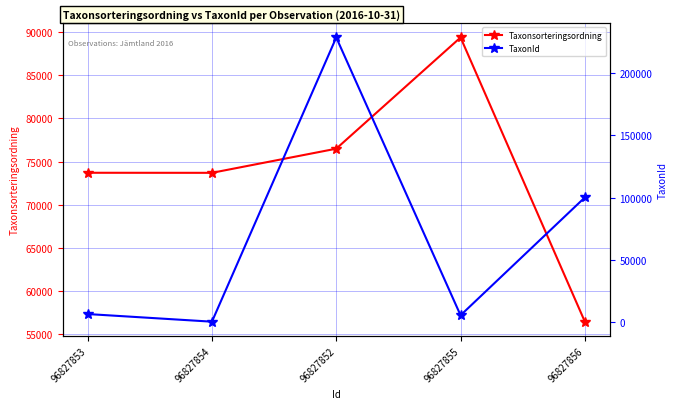

What position from the left is 96827855?

4